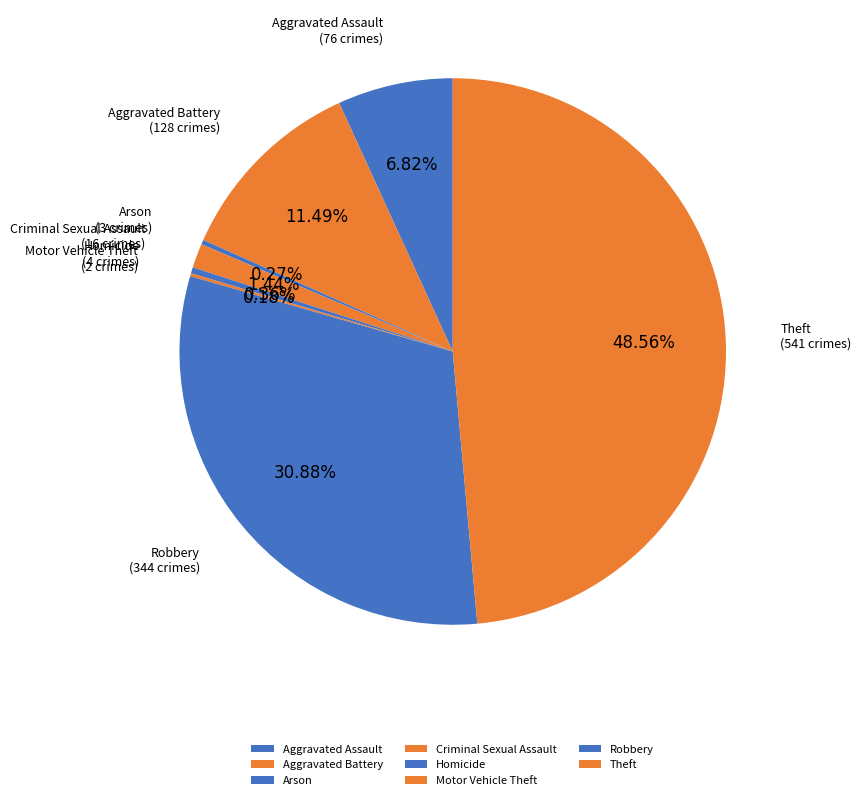

To the nearest percent, what is the average slice percentage?

12%